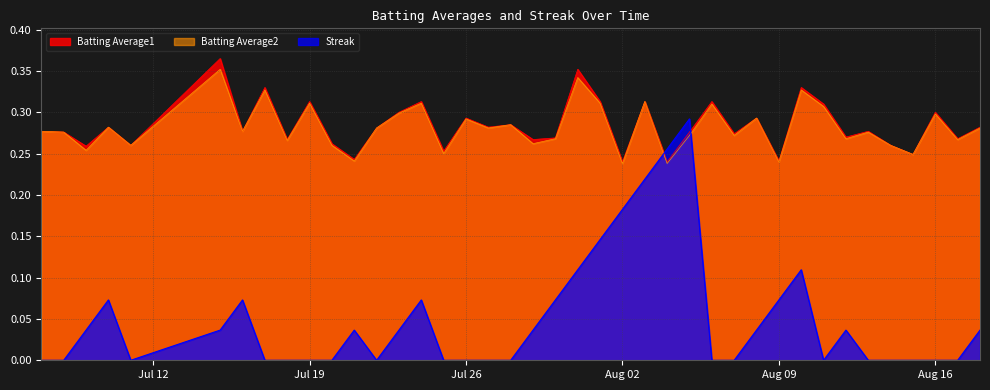

How many lines are shown in the chart?

3